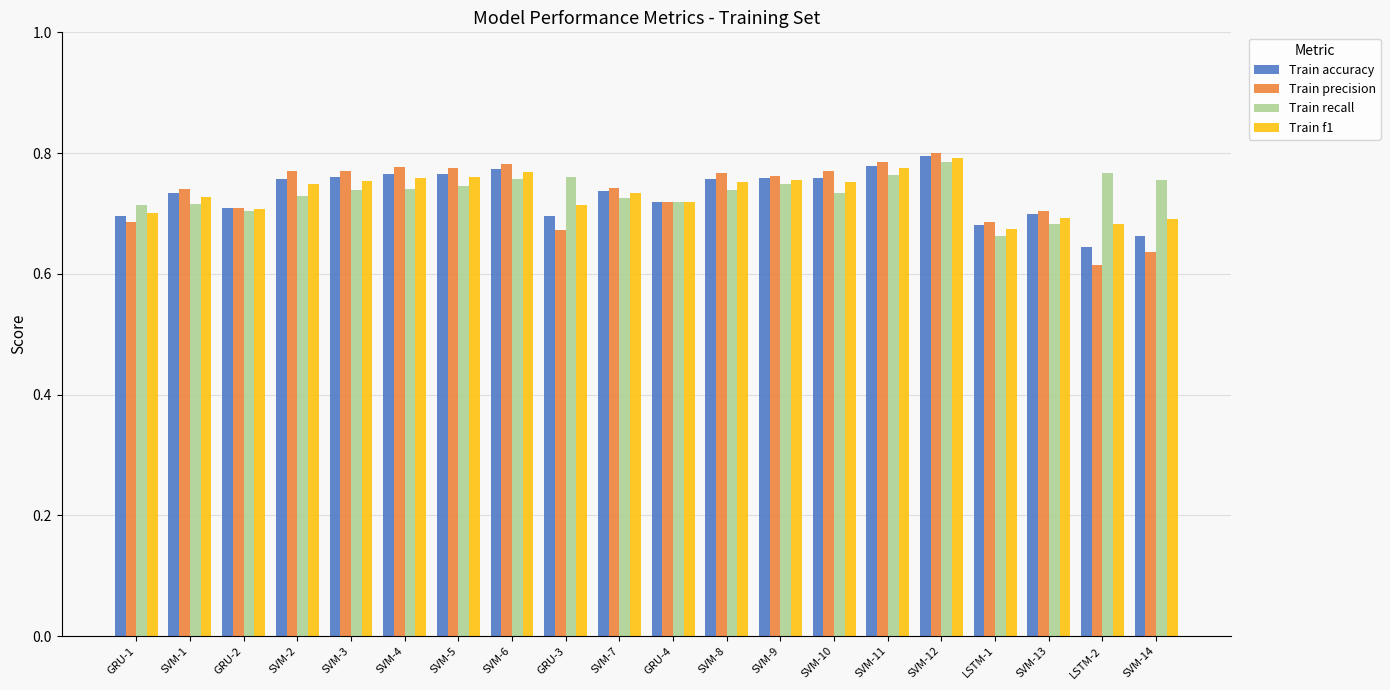

Between SVM-4 and LSTM-2, which series saw the biggest shift?

Train precision